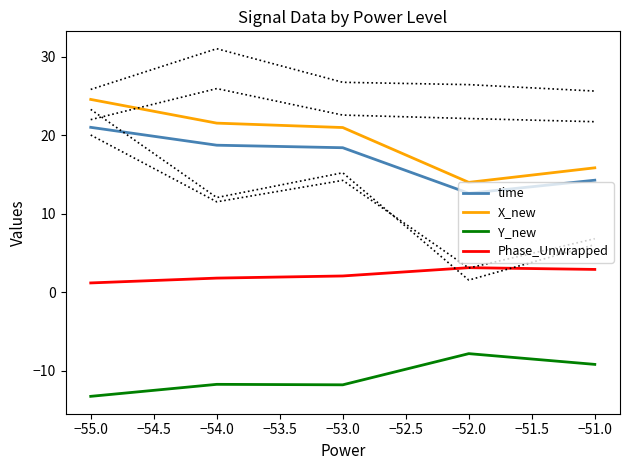

True or false: X_new and time intersect in this chart.

False